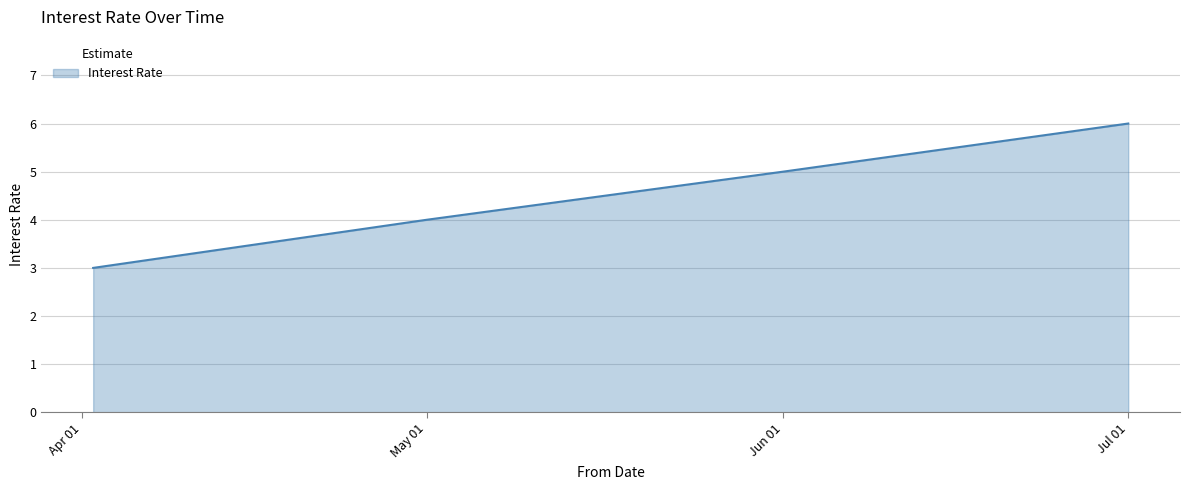

True or false: there are more than 0 points higher than both neighbors.

False